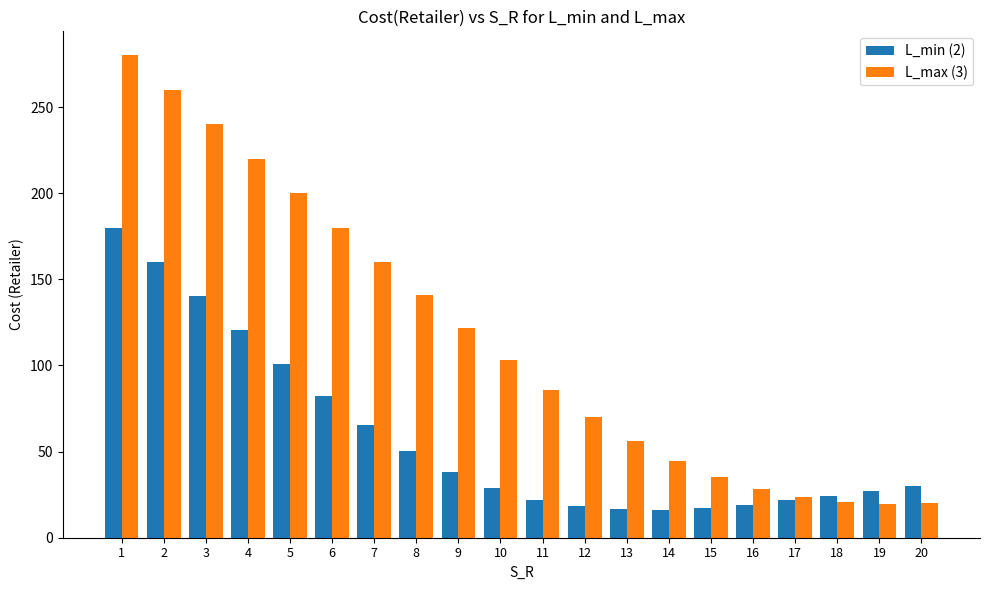

Count the number of categories in the chart.

20